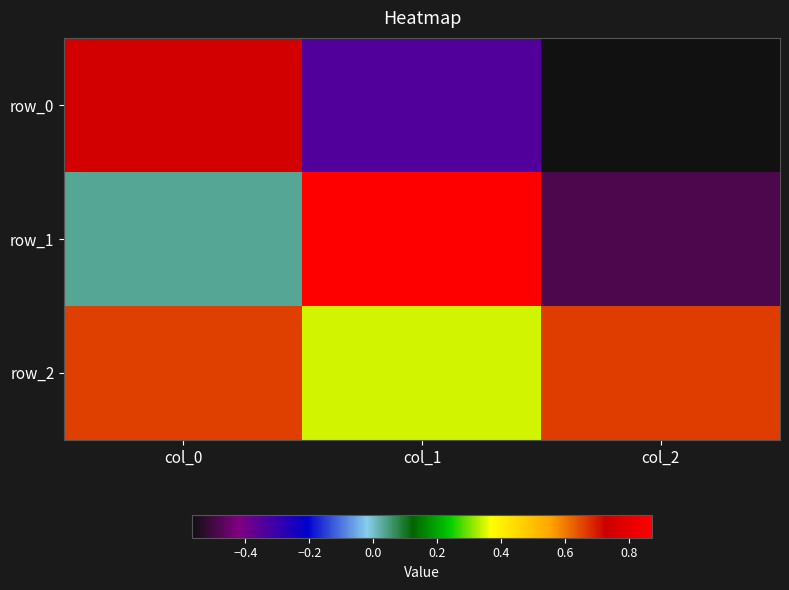

Rank the categories by row_2 value from lowest to highest.

col_1, col_0, col_2